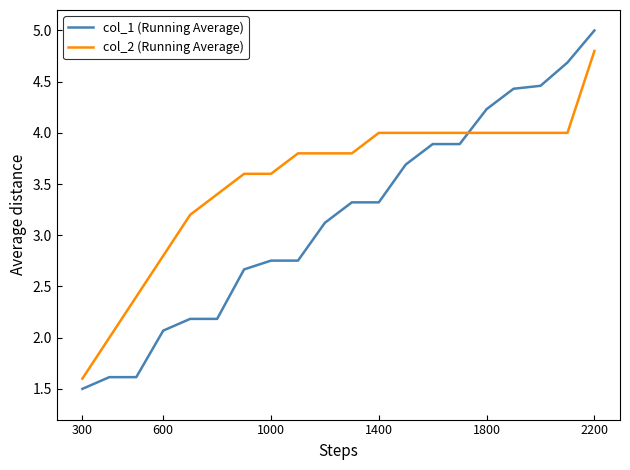

Rank the series by their maximum value, from lowest to highest.

col_2 (Running Average), col_1 (Running Average)